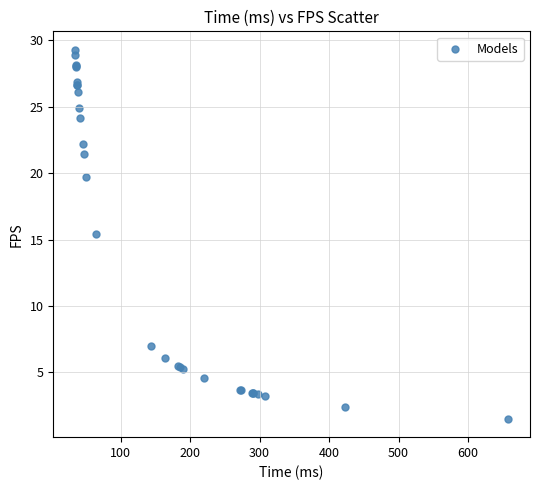

What Y value in the scatter plot is closest to 15?

15.4